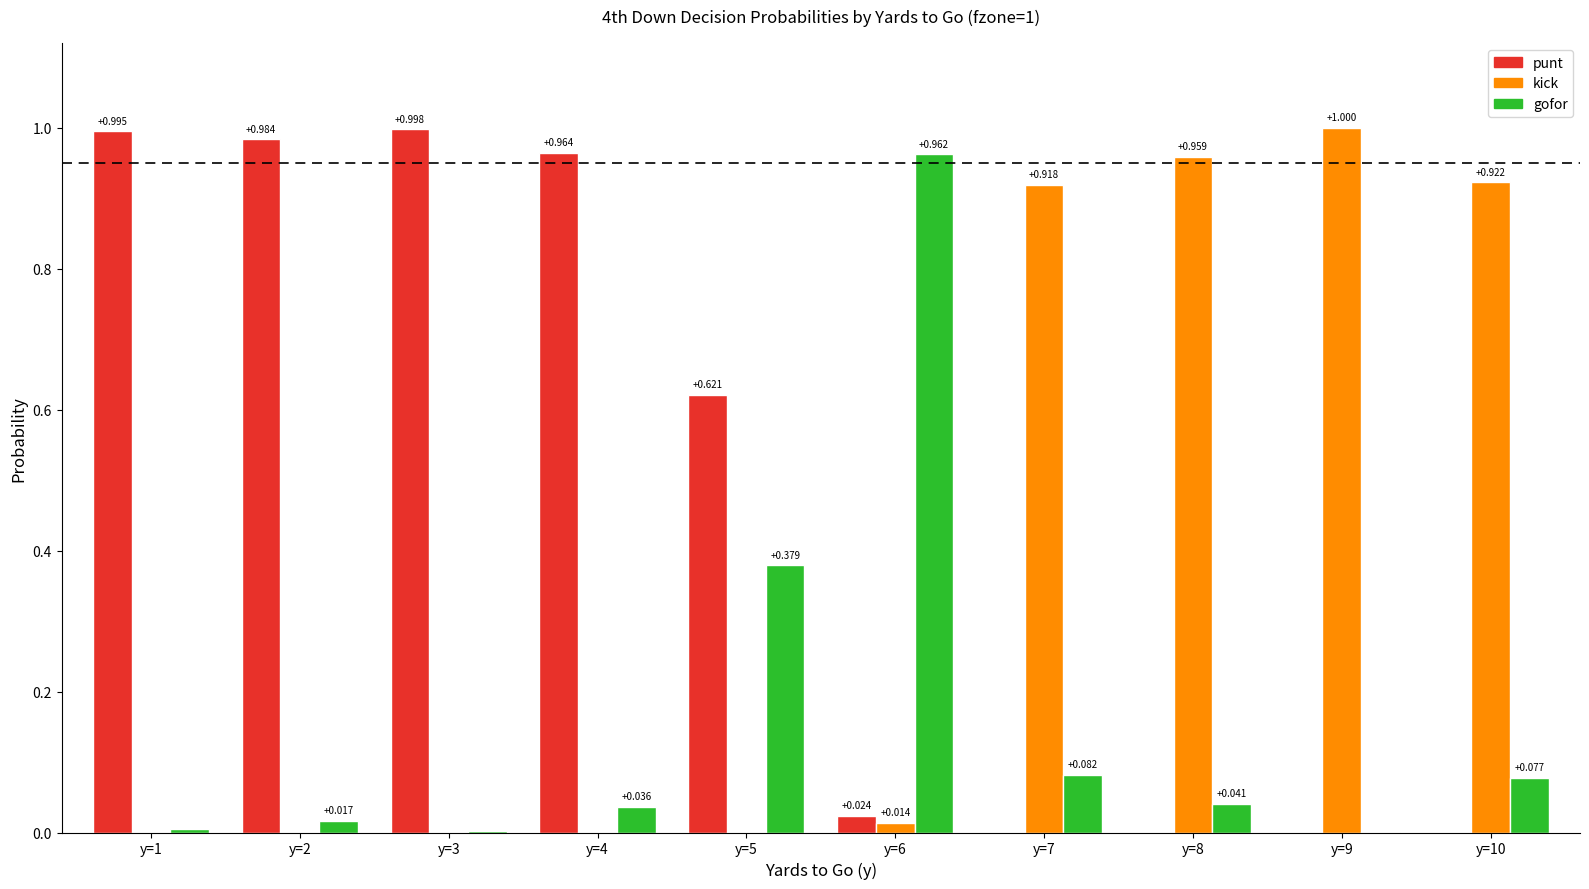

The gofor series shows 0.0 at y=8. True or false?

True